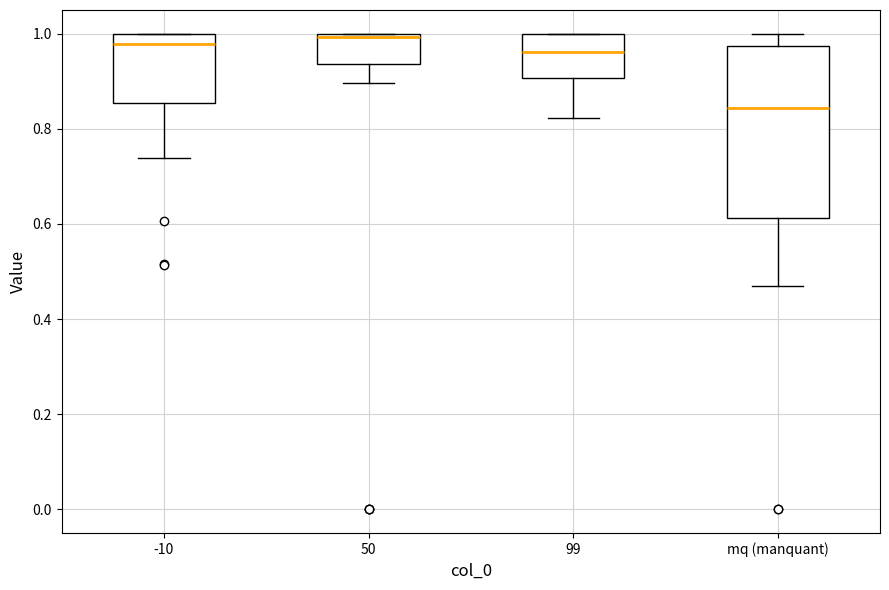

Reading left to right, transcribe this box plot: for each box, give where its median line is, the range the box spans, and where its two whiskers end, as read against the y-axis. The values are not printed on the chart, so give them approximately, as read against the axis.

-10: median 0.98, box 0.86 to 1.00, whiskers 0.74 to 1.00
50: median 1.00 (just below the box's upper edge), box 0.94 to 1.00, whiskers 0.90 to 1.00
99: median 0.96, box 0.90 to 1.00, whiskers 0.82 to 1.00
mq (manquant): median 0.84, box 0.62 to 0.98, whiskers 0.46 to 1.00